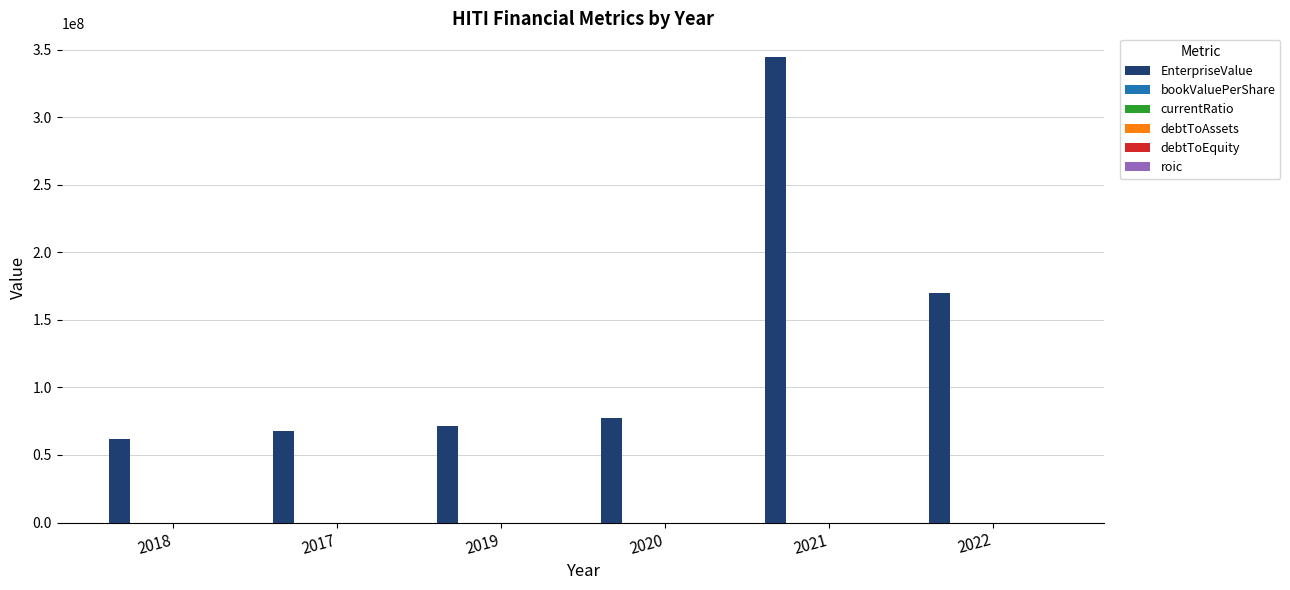

What is the greatest value displayed?

344879022.7